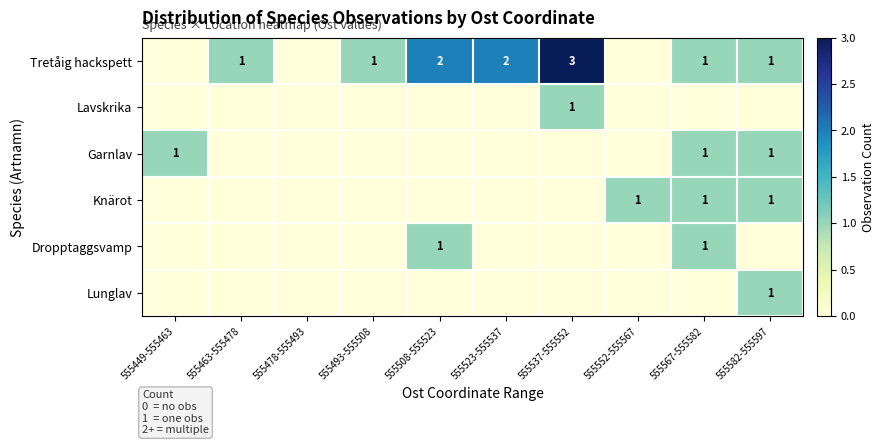

At which category is the sum across all series the highest?

555537-555552